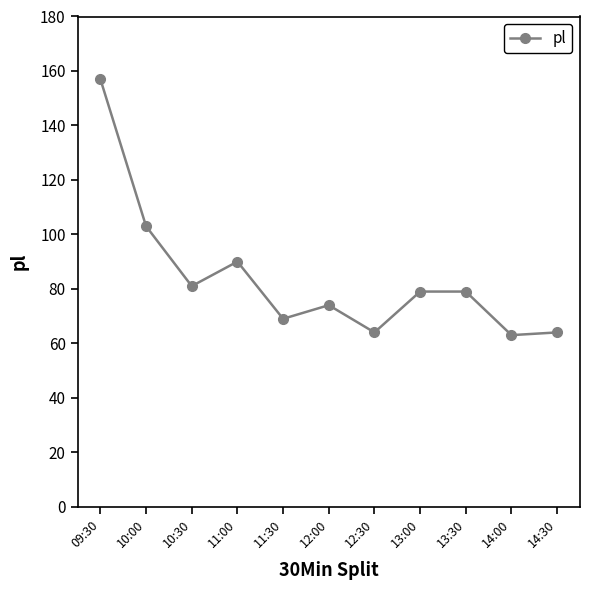

What is the difference between the maximum and second lowest values?

93